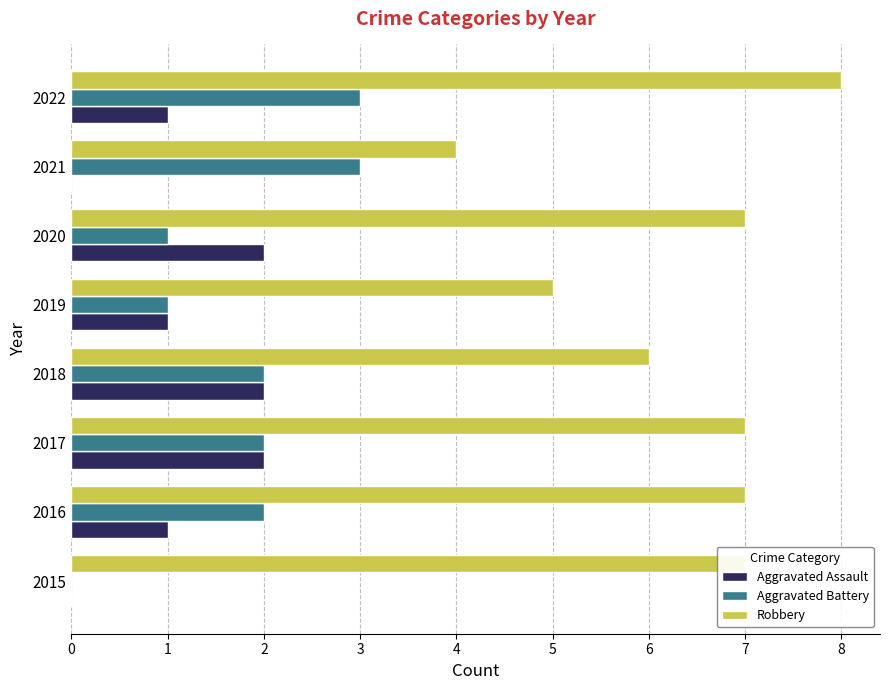

What is the total value across all series at 2020?

10